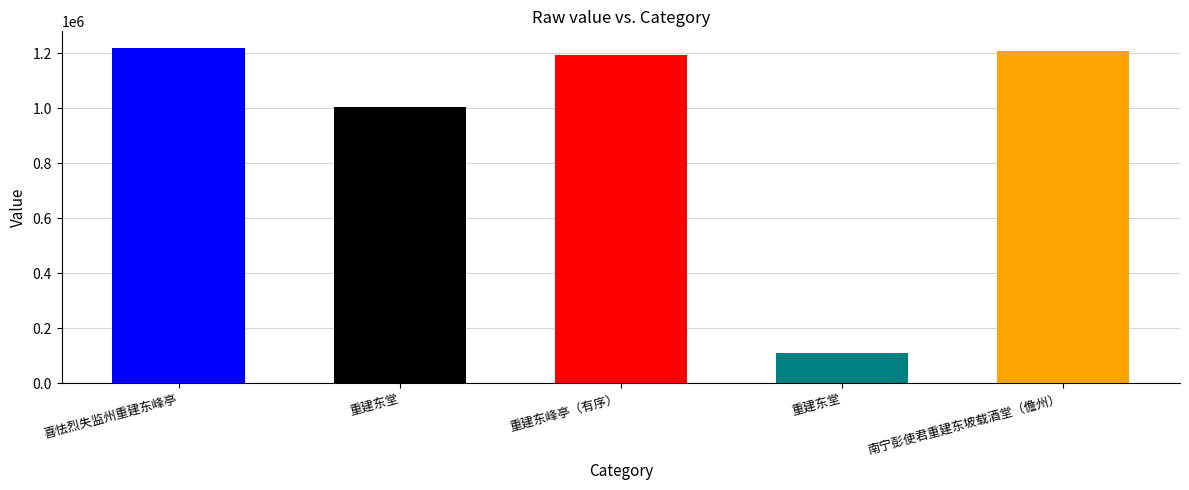

What is the change in value from 喜怯烈失监州重建东峰亭 to 重建东峰亭（有序）?

-26261